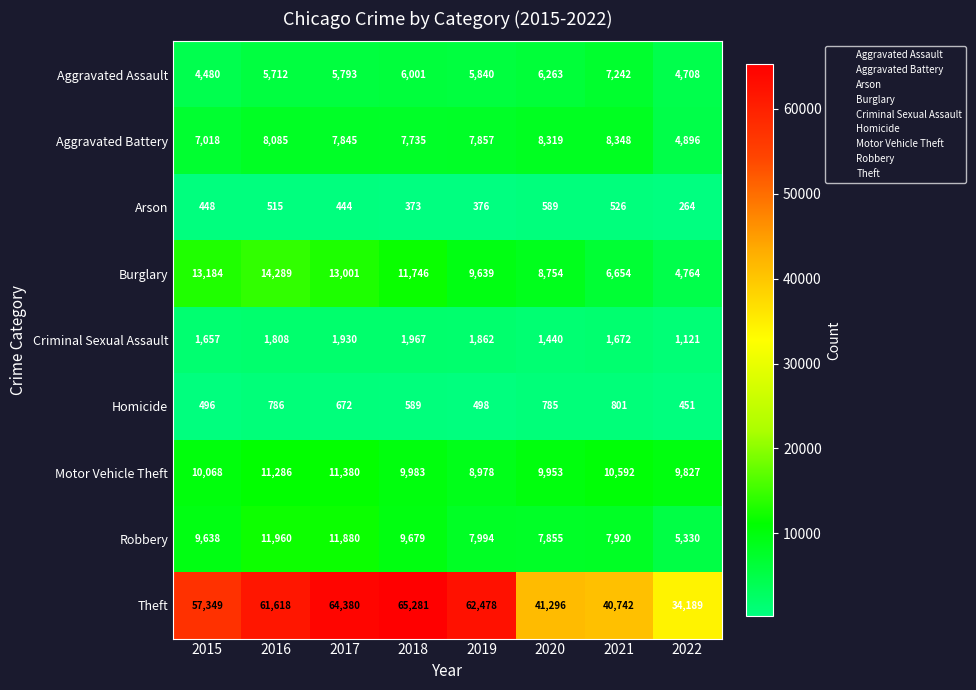

What is the spread (max minus min) of values at 2020?

40707